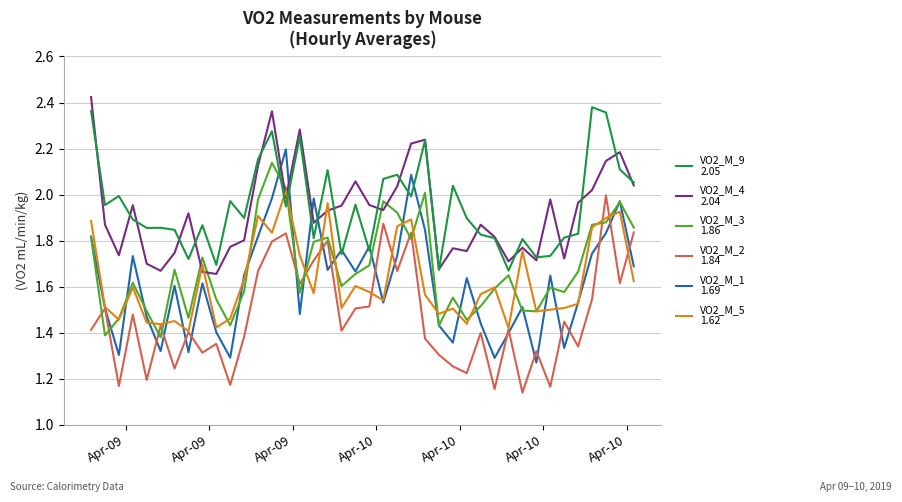

Does the chart display data point markers on the line(s)?

No